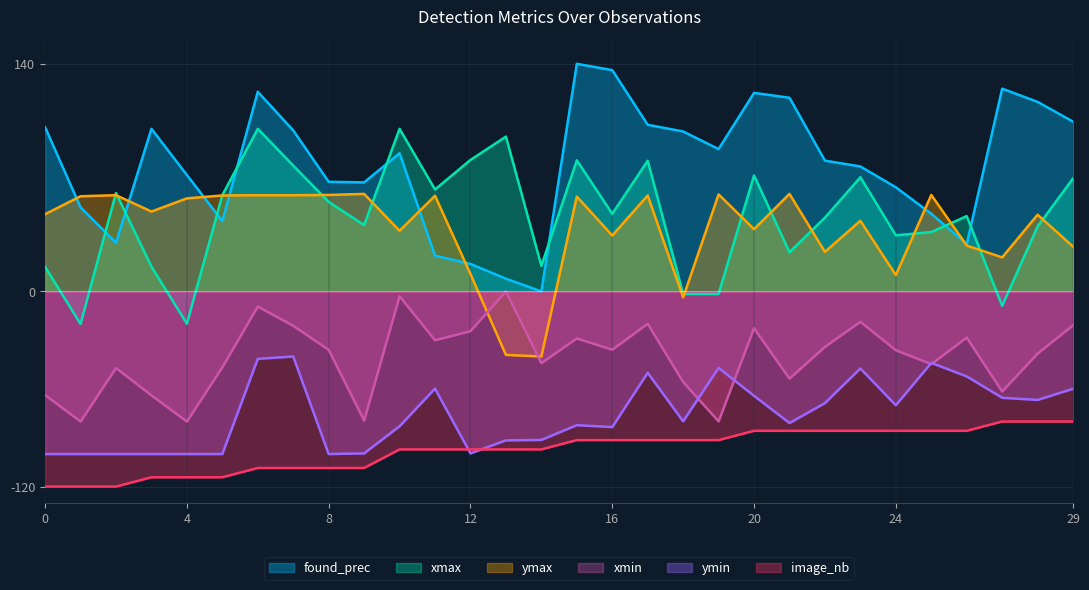

The xmin series shows -80.0 at 4. True or false?

True